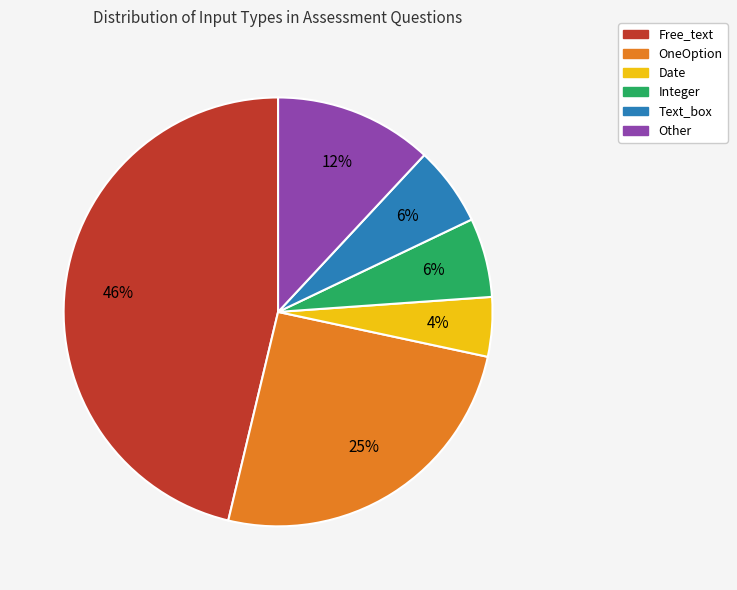

Which slice is the smallest?

Date